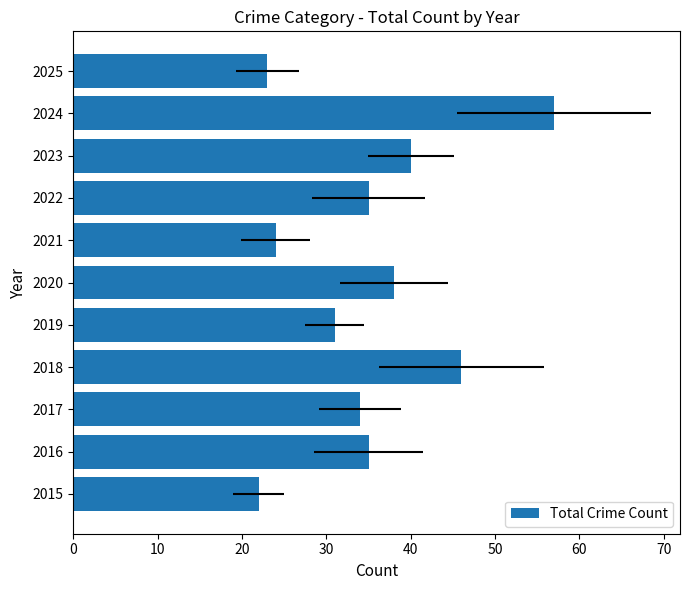

Approximately how many times larger is the value at 2021 compared to 2024?

0.4